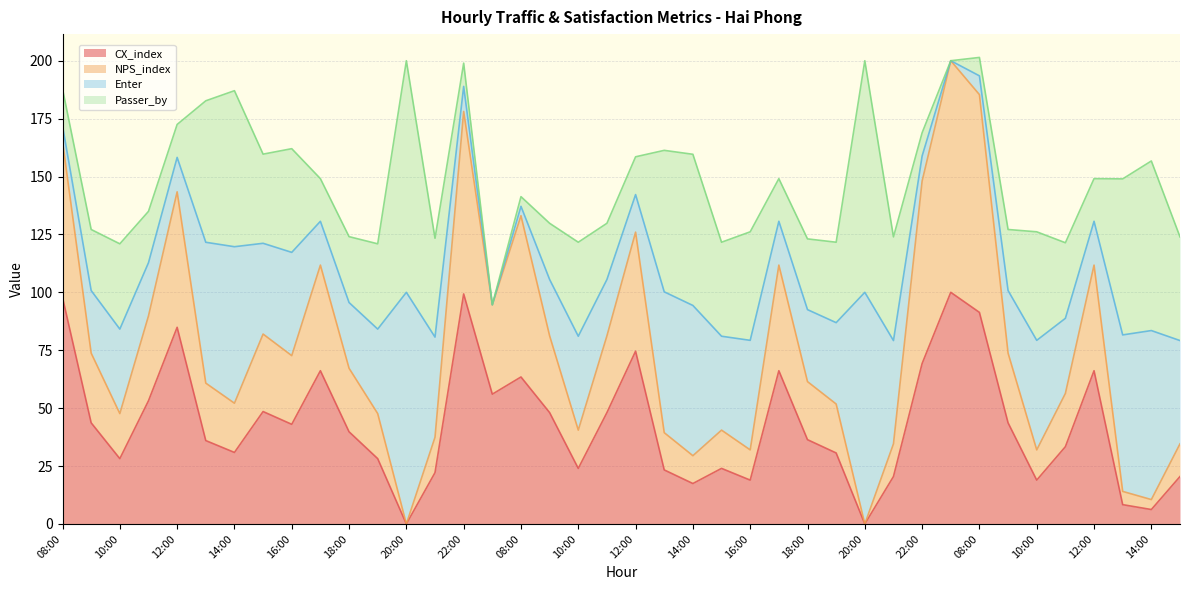

Reading right to left, extract all data points from this chart.

CX_index: 20.5	6.2	8.3	66.2	33.3	18.9	43.7	91.3	100.0	69.3	20.5	0.0	30.6	36.4	66.2	18.9	24.0	17.4	23.3	74.6	48.1	24.0	48.1	63.5	56.0	99.3	22.2	0.0	28.2	39.8	66.2	43.0	48.5	30.9	36.0	84.9	53.2	28.2	43.7	97.8
NPS_index: 34.6	10.5	14.0	111.8	56.3	32.0	73.7	185.4	200.0	148.0	34.6	0.0	51.8	61.4	111.8	32.0	40.5	29.5	39.4	126.0	81.2	40.5	81.2	133.1	94.6	178.1	37.4	0.0	47.6	67.2	111.8	72.7	82.0	52.1	60.8	143.4	89.8	47.6	73.7	165.2